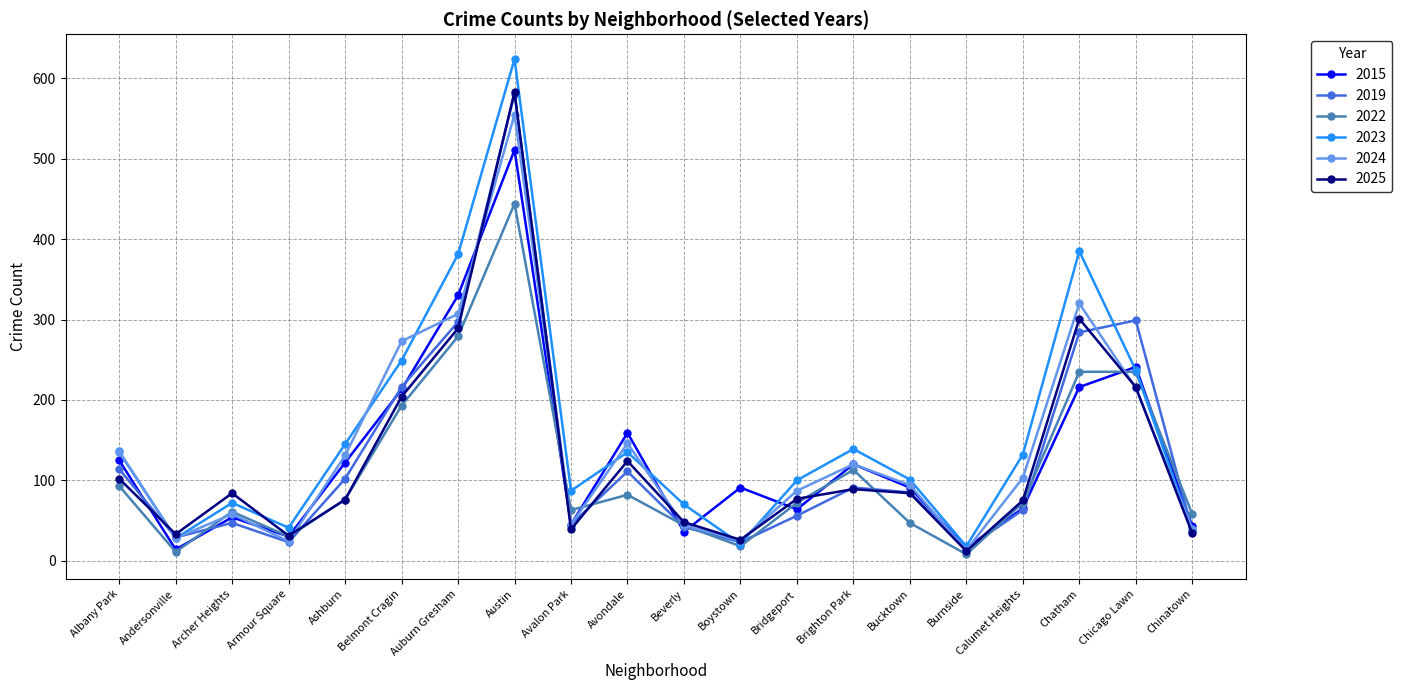

Which series changed the most between Auburn Gresham and Brighton Park?

2023